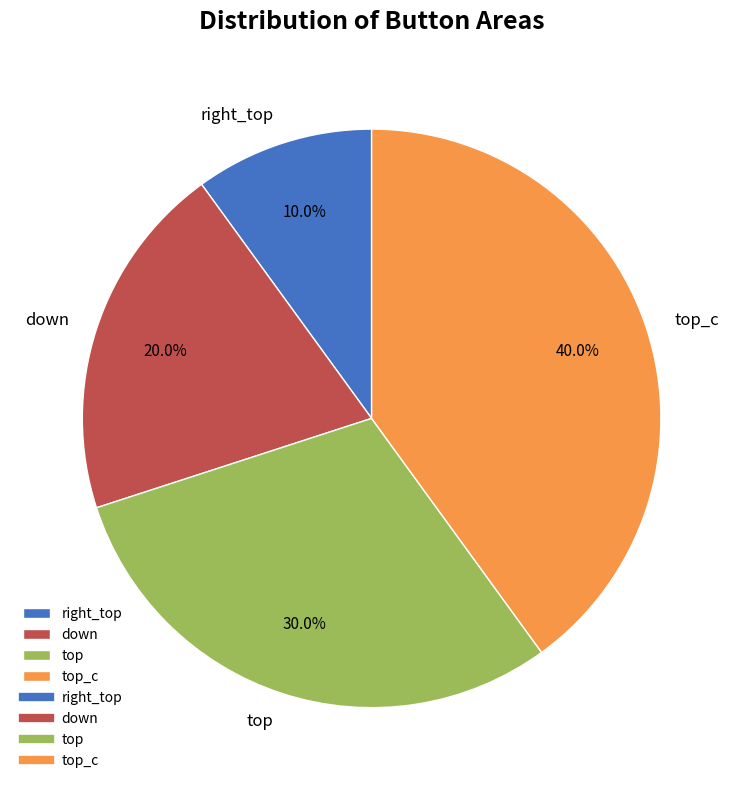

What is the largest slice in the pie chart?

top_c